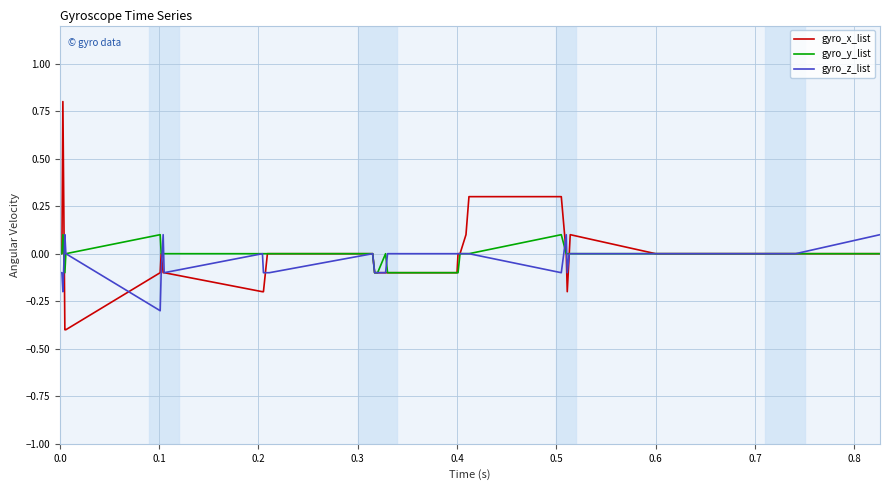

What is the highest value of the gyro_x_list series?

0.8